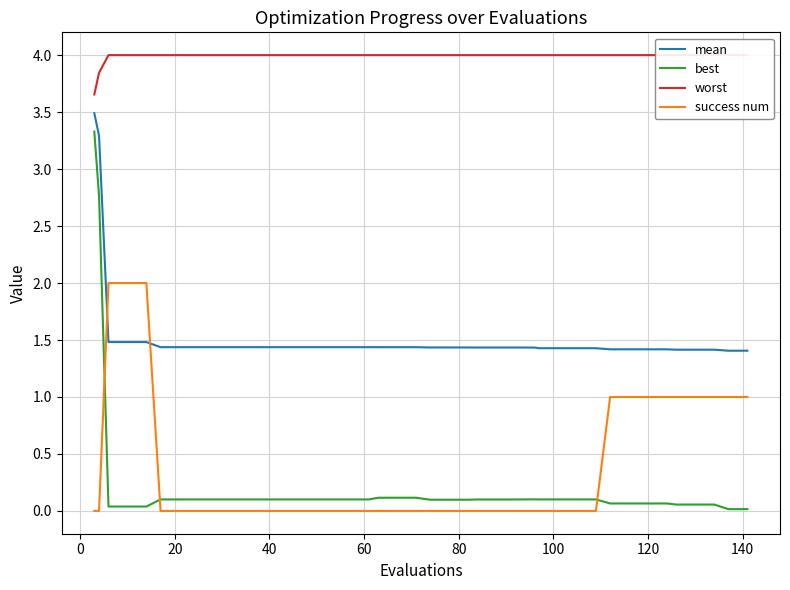

Is the value of best at 17 greater than the value of worst at 27?

No